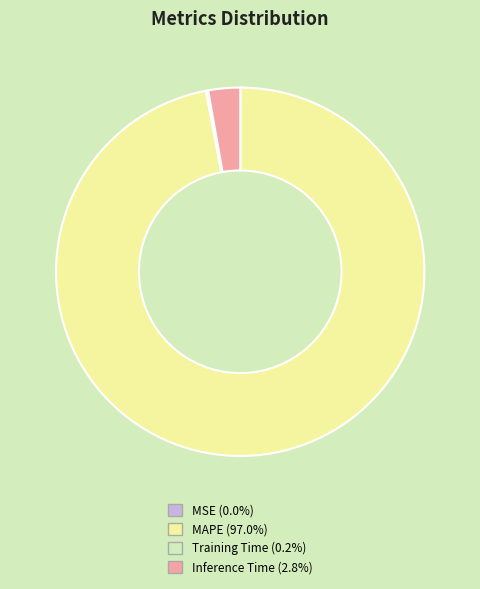

Which category has the biggest portion of the pie?

MAPE